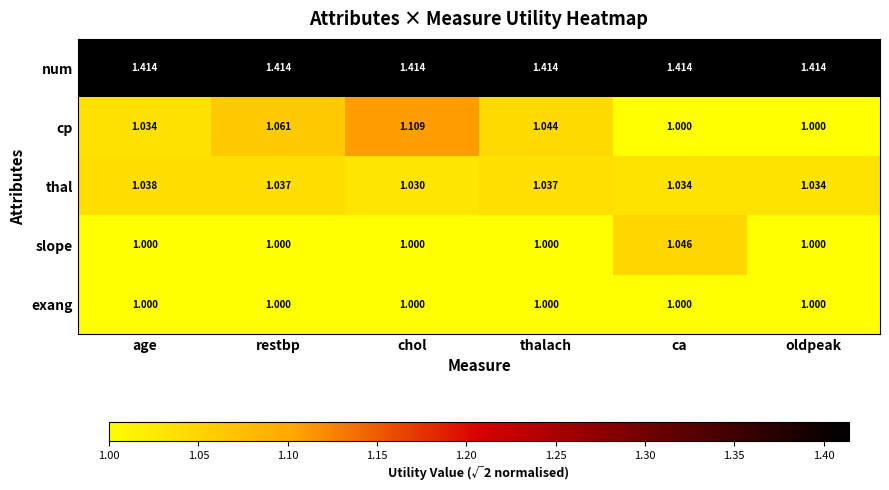

What is the total value across all series at thalach?

5.5